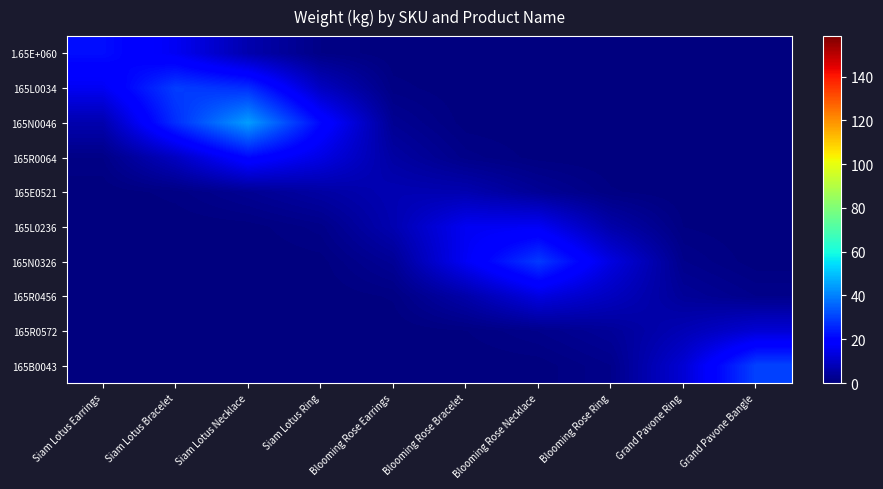

Reading left to right, extract all data points from this chart.

1.65E+060: Siam Lotus Earrings=21.9	Siam Lotus Bracelet=16.2	Siam Lotus Necklace=6.7	Siam Lotus Ring=1.2	Blooming Rose Earrings=0.1	Blooming Rose Bracelet=0.0	Blooming Rose Necklace=0.0	Blooming Rose Ring=0.0	Grand Pavone Ring=0.0	Grand Pavone Bangle=0.0
165L0034: Siam Lotus Earrings=16.2	Siam Lotus Bracelet=29.4	Siam Lotus Necklace=27.1	Siam Lotus Ring=9.3	Blooming Rose Earrings=0.9	Blooming Rose Bracelet=0.0	Blooming Rose Necklace=0.0	Blooming Rose Ring=0.0	Grand Pavone Ring=0.0	Grand Pavone Bangle=0.0
165N0046: Siam Lotus Earrings=6.7	Siam Lotus Bracelet=27.1	Siam Lotus Necklace=44.5	Siam Lotus Ring=20.8	Blooming Rose Earrings=3.0	Blooming Rose Bracelet=0.2	Blooming Rose Necklace=0.0	Blooming Rose Ring=0.0	Grand Pavone Ring=0.0	Grand Pavone Bangle=0.0
165R0064: Siam Lotus Earrings=1.2	Siam Lotus Bracelet=9.3	Siam Lotus Necklace=20.8	Siam Lotus Ring=14.1	Blooming Rose Earrings=5.2	Blooming Rose Bracelet=1.5	Blooming Rose Necklace=0.3	Blooming Rose Ring=0.0	Grand Pavone Ring=0.0	Grand Pavone Bangle=0.0
165E0521: Siam Lotus Earrings=0.1	Siam Lotus Bracelet=0.9	Siam Lotus Necklace=3.0	Siam Lotus Ring=5.2	Blooming Rose Earrings=7.4	Blooming Rose Bracelet=7.0	Blooming Rose Necklace=3.4	Blooming Rose Ring=0.7	Grand Pavone Ring=0.1	Grand Pavone Bangle=0.0
165L0236: Siam Lotus Earrings=0.0	Siam Lotus Bracelet=0.0	Siam Lotus Necklace=0.2	Siam Lotus Ring=1.5	Blooming Rose Earrings=7.0	Blooming Rose Bracelet=16.2	Blooming Rose Necklace=16.7	Blooming Rose Ring=6.1	Grand Pavone Ring=0.6	Grand Pavone Bangle=0.0
165N0326: Siam Lotus Earrings=0.0	Siam Lotus Bracelet=0.0	Siam Lotus Necklace=0.0	Siam Lotus Ring=0.3	Blooming Rose Earrings=3.4	Blooming Rose Bracelet=16.7	Blooming Rose Necklace=29.0	Blooming Rose Ring=13.6	Grand Pavone Ring=1.9	Grand Pavone Bangle=0.2
165R0456: Siam Lotus Earrings=0.0	Siam Lotus Bracelet=0.0	Siam Lotus Necklace=0.0	Siam Lotus Ring=0.0	Blooming Rose Earrings=0.7	Blooming Rose Bracelet=6.1	Blooming Rose Necklace=13.6	Blooming Rose Ring=9.1	Grand Pavone Ring=3.7	Grand Pavone Bangle=1.9
165R0572: Siam Lotus Earrings=0.0	Siam Lotus Bracelet=0.0	Siam Lotus Necklace=0.0	Siam Lotus Ring=0.0	Blooming Rose Earrings=0.1	Blooming Rose Bracelet=0.6	Blooming Rose Necklace=1.9	Blooming Rose Ring=3.7	Grand Pavone Ring=7.7	Grand Pavone Bangle=11.9
165B0043: Siam Lotus Earrings=0.0	Siam Lotus Bracelet=0.0	Siam Lotus Necklace=0.0	Siam Lotus Ring=0.0	Blooming Rose Earrings=0.0	Blooming Rose Bracelet=0.0	Blooming Rose Necklace=0.2	Blooming Rose Ring=1.9	Grand Pavone Ring=11.9	Grand Pavone Bangle=30.2